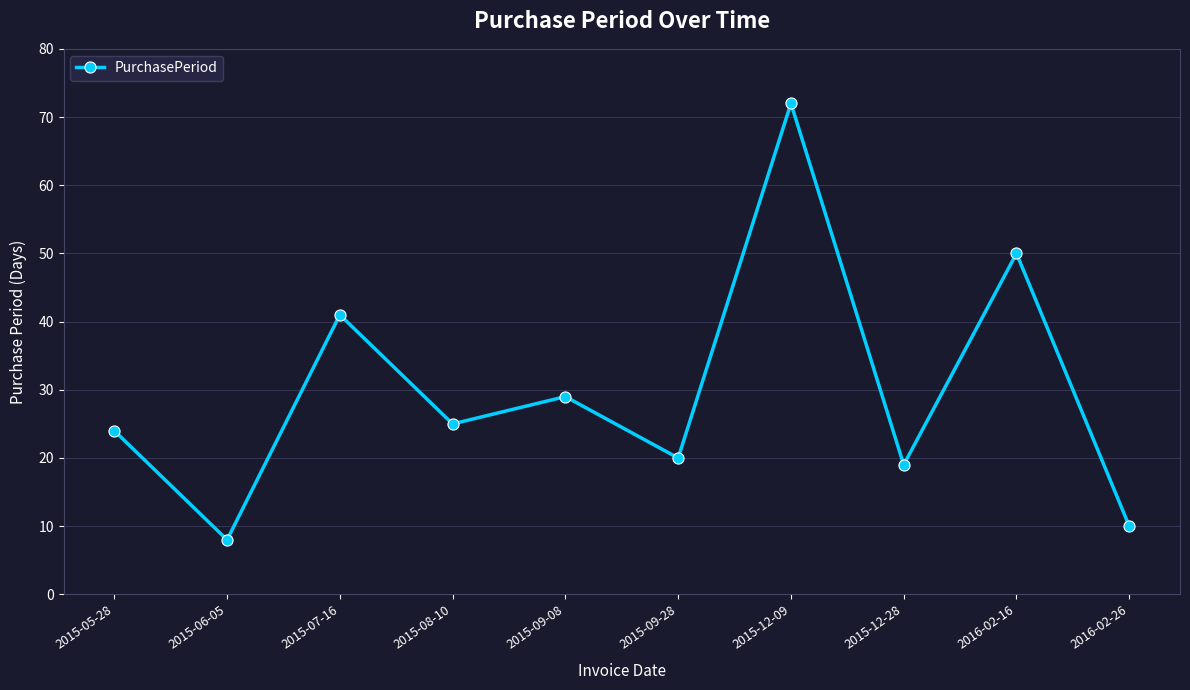

The value at 2015-09-08 is 17. True or false?

False